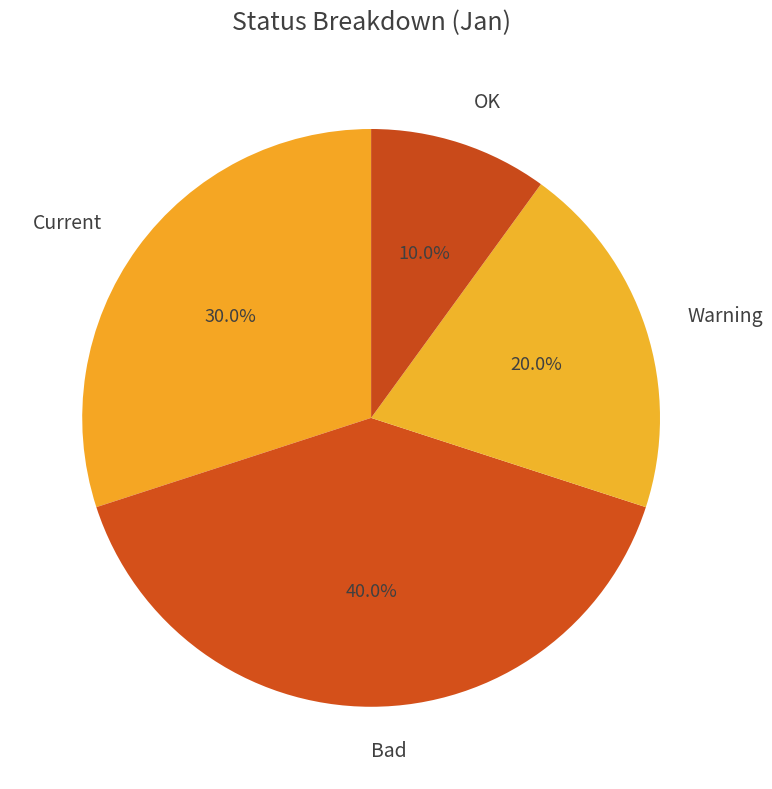

Between OK and Warning, which is larger?

Warning